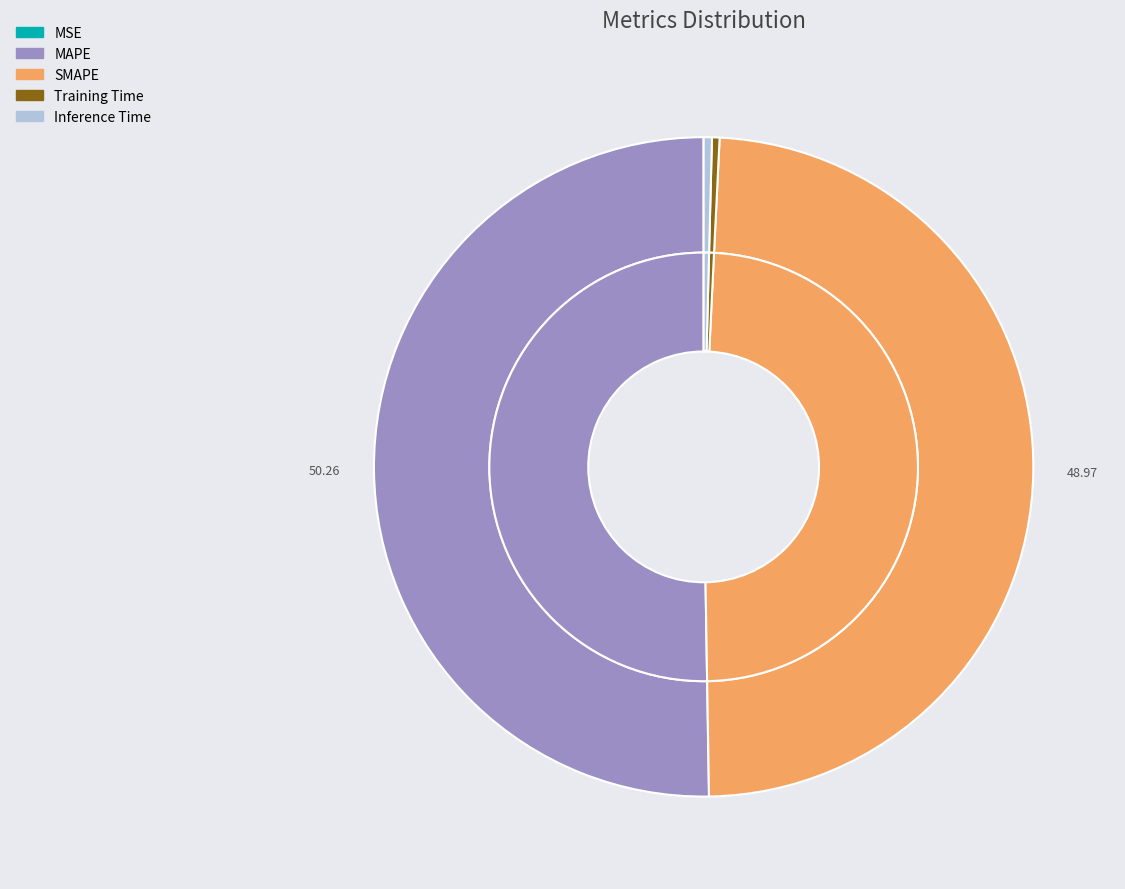

Between MSE and Training Time, which is larger?

Training Time